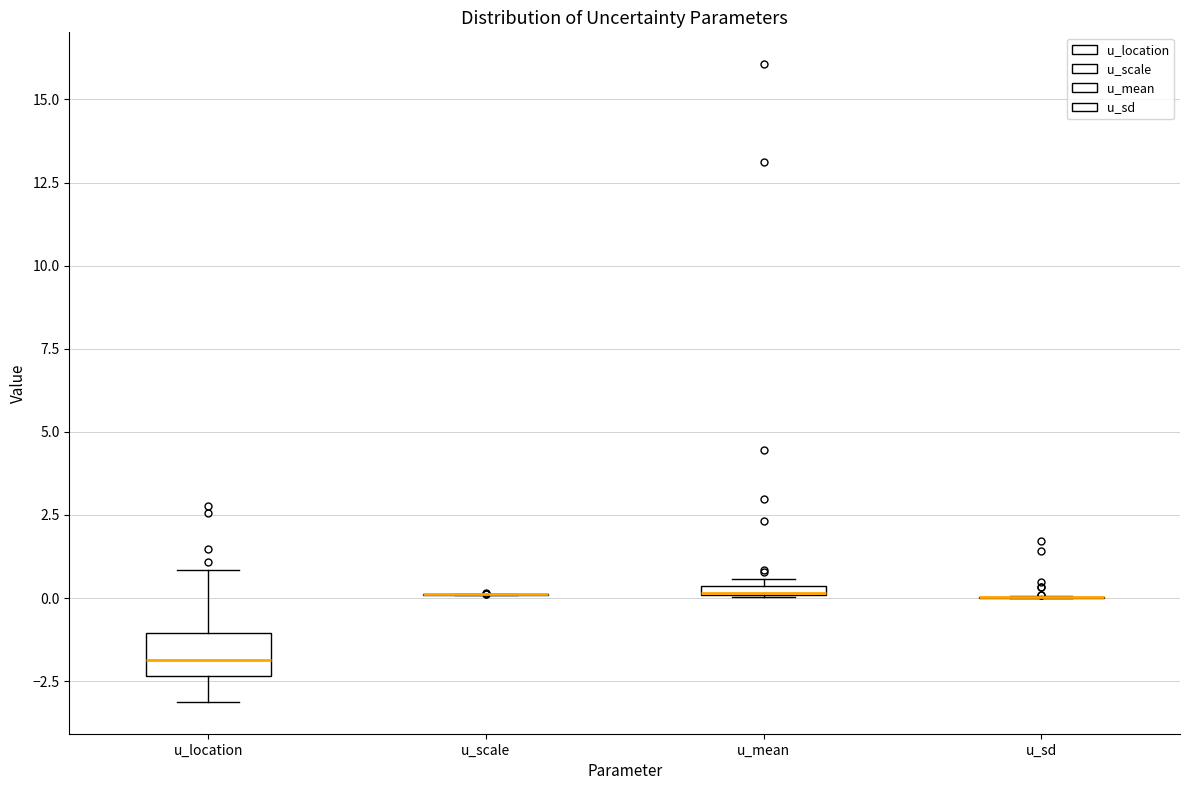

Which box is the tallest, from its lower edge to its upper edge?

u_location